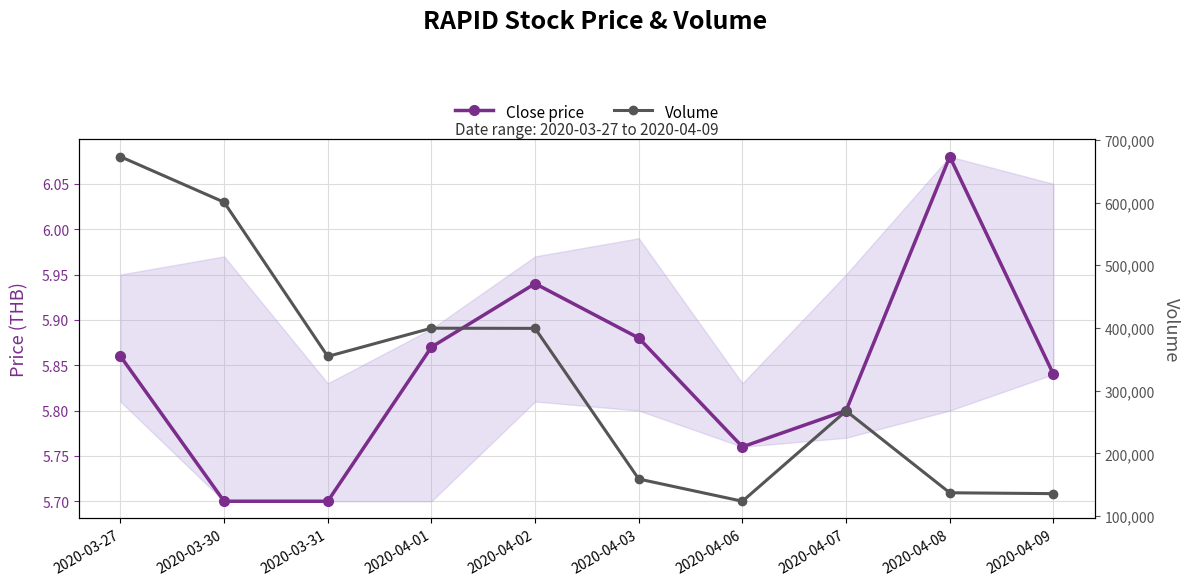

Count the number of data series in this chart.

2